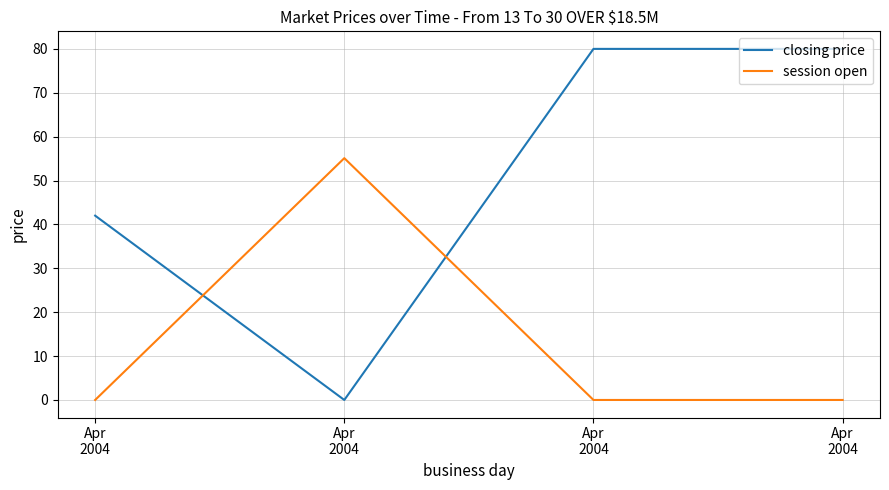

What are all the series names shown in the legend?

closing price, session open